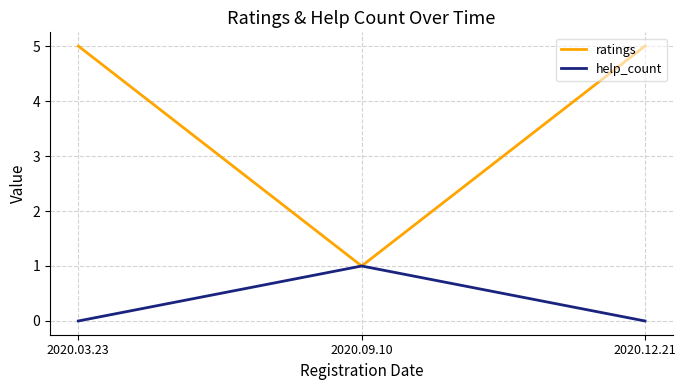

Which series has the largest range (max minus min)?

ratings